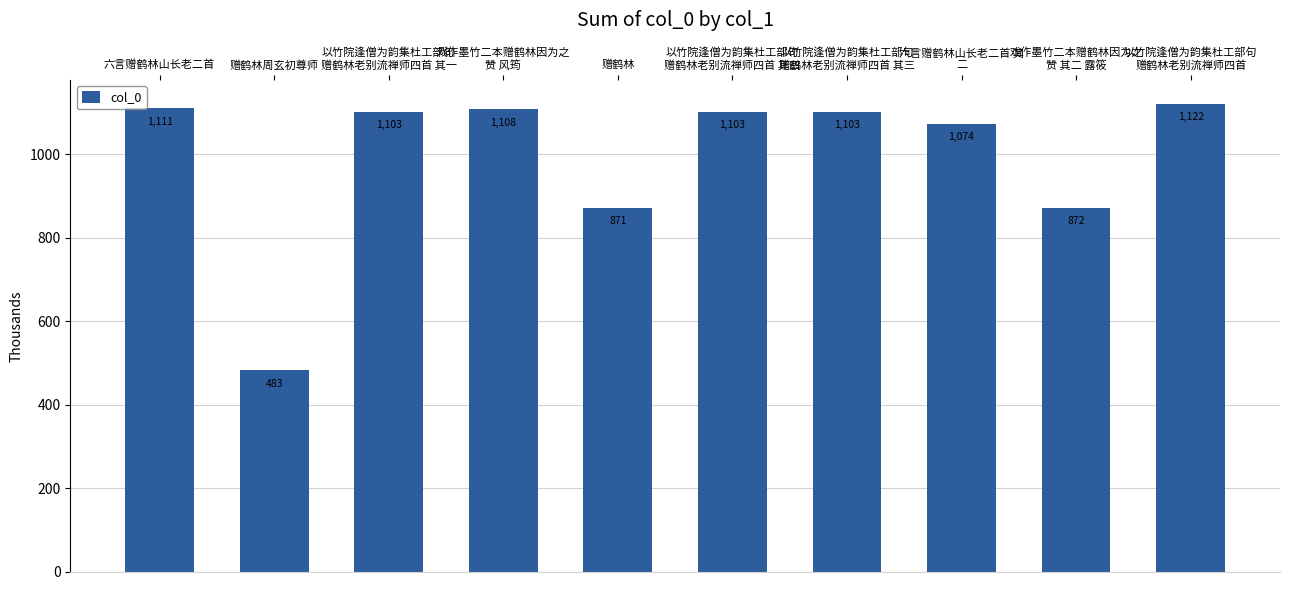

What is the label of the 4th bar from the left?

戏作墨竹二本赠鹤林因为之
赞 风筠